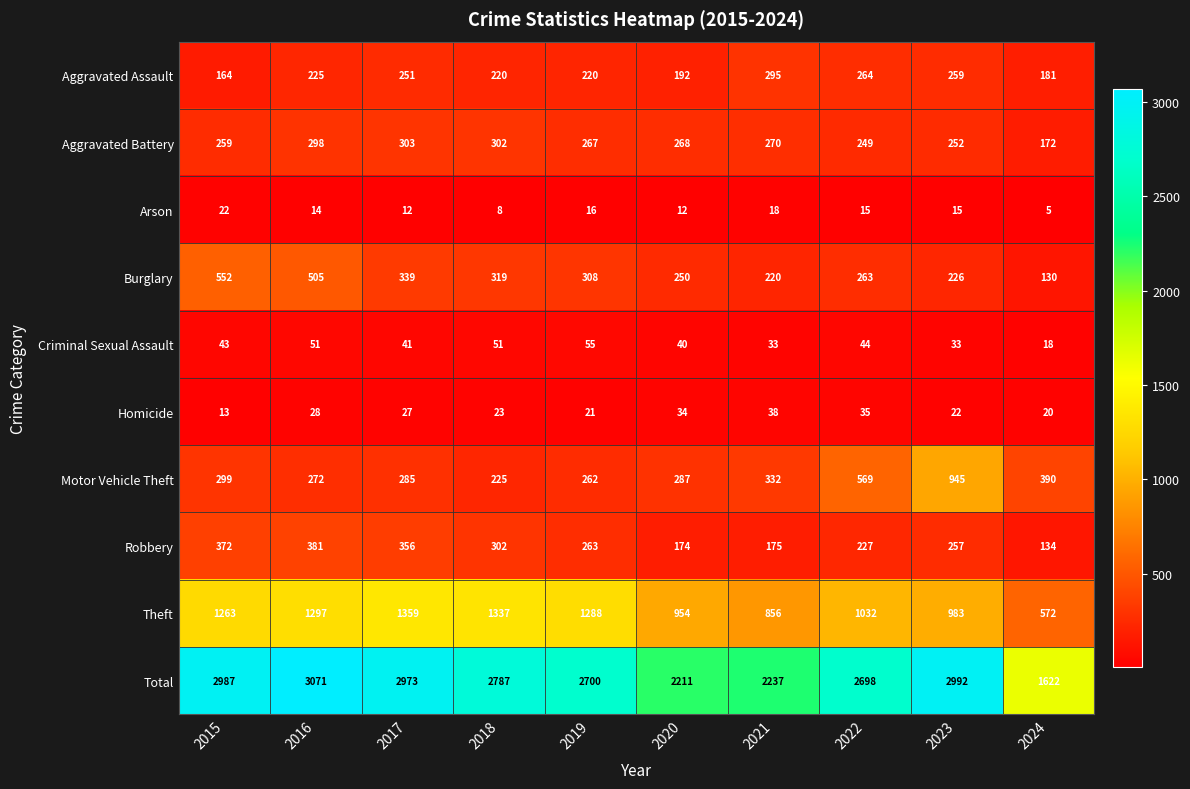

Which series changed the most between 2019 and 2021?

Total